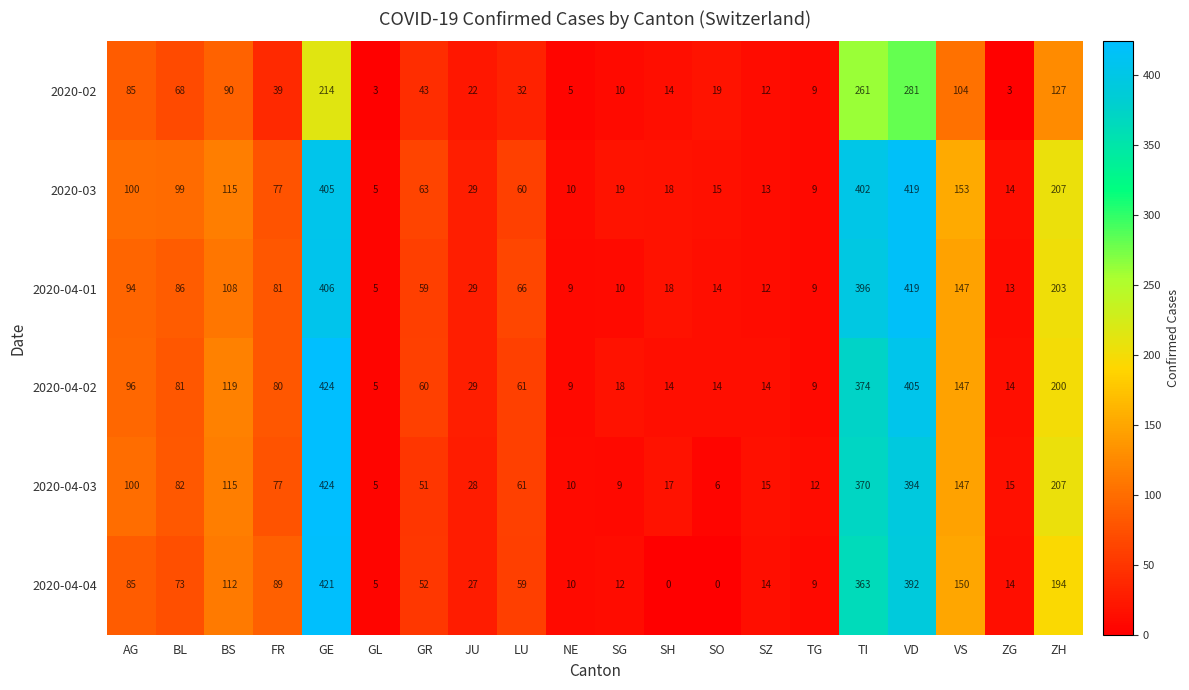

What is the average value of the 2020-03 series?

112